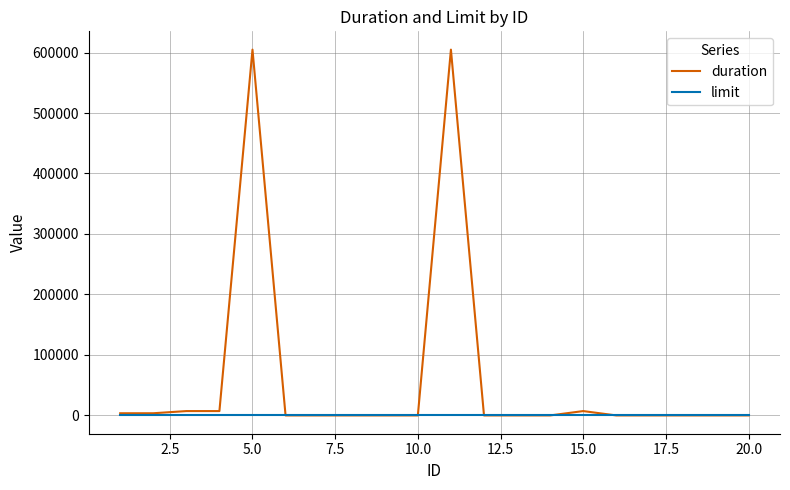

Rank the series by their maximum value, from highest to lowest.

duration, limit